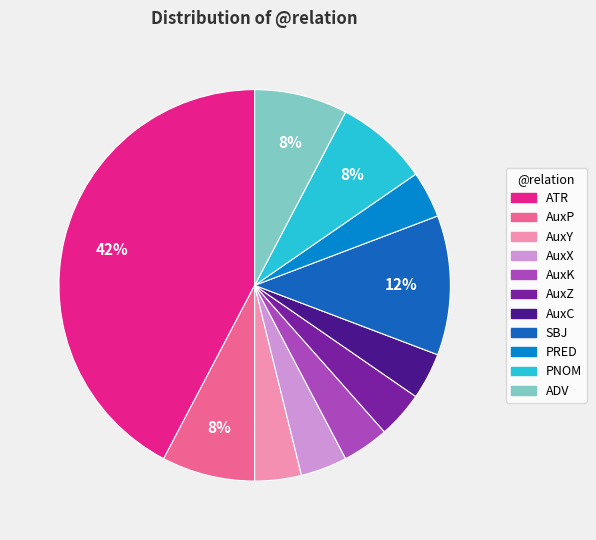

To the nearest percent, what is the average slice percentage?

9%